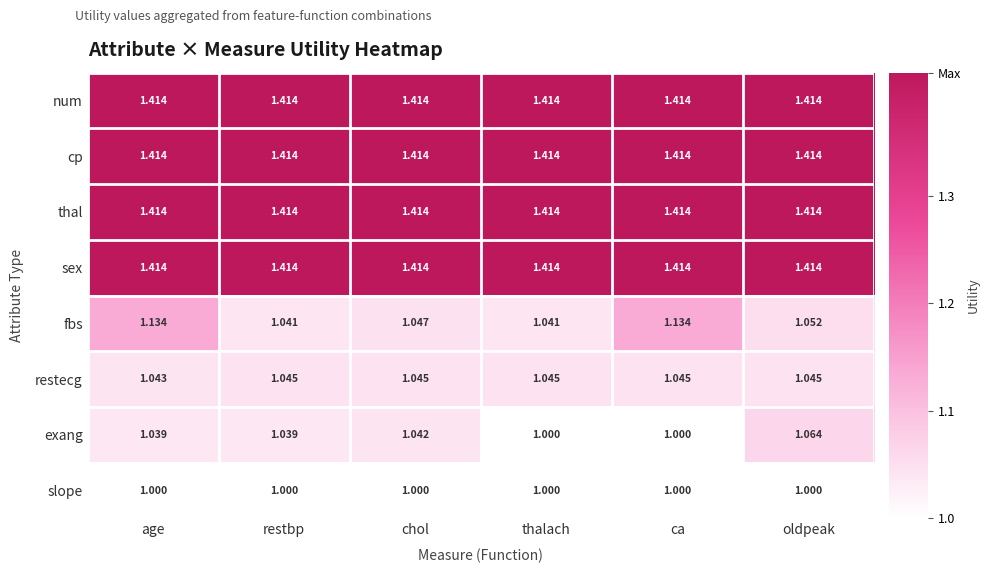

What is the total value across all series at oldpeak?

9.8